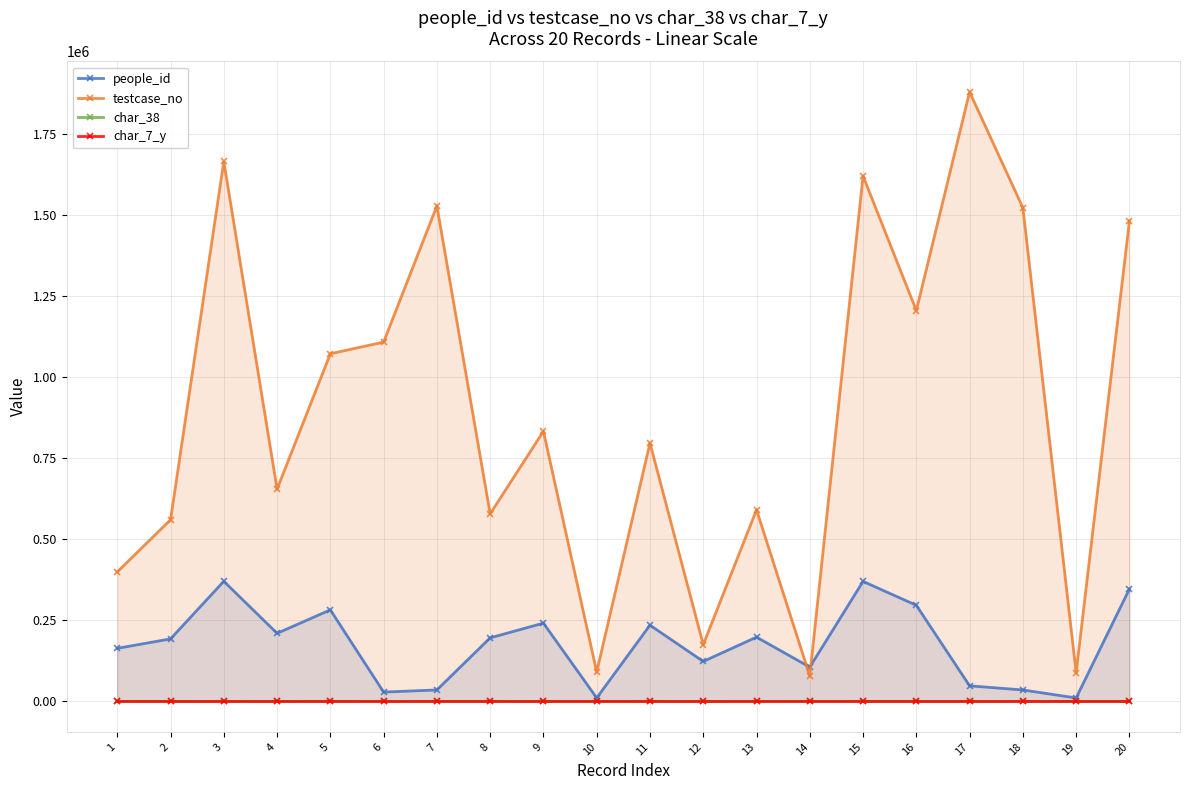

How many lines are shown in the chart?

4